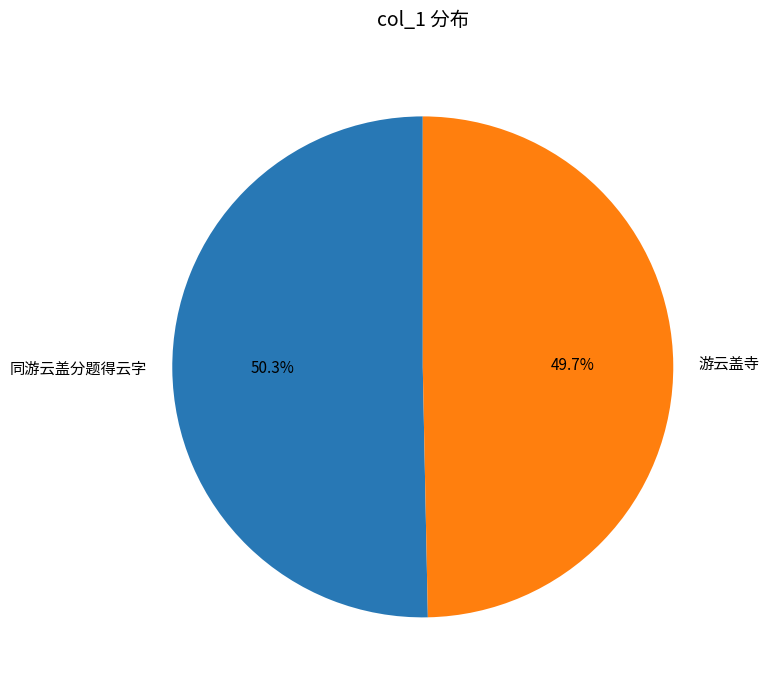

How many segments does this pie chart have?

2